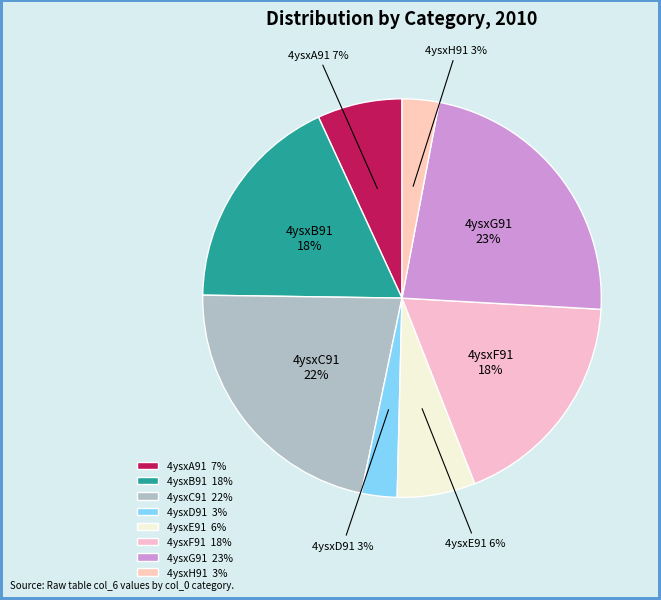

True or false: 4ysxB91 accounts for 18% of the total.

True